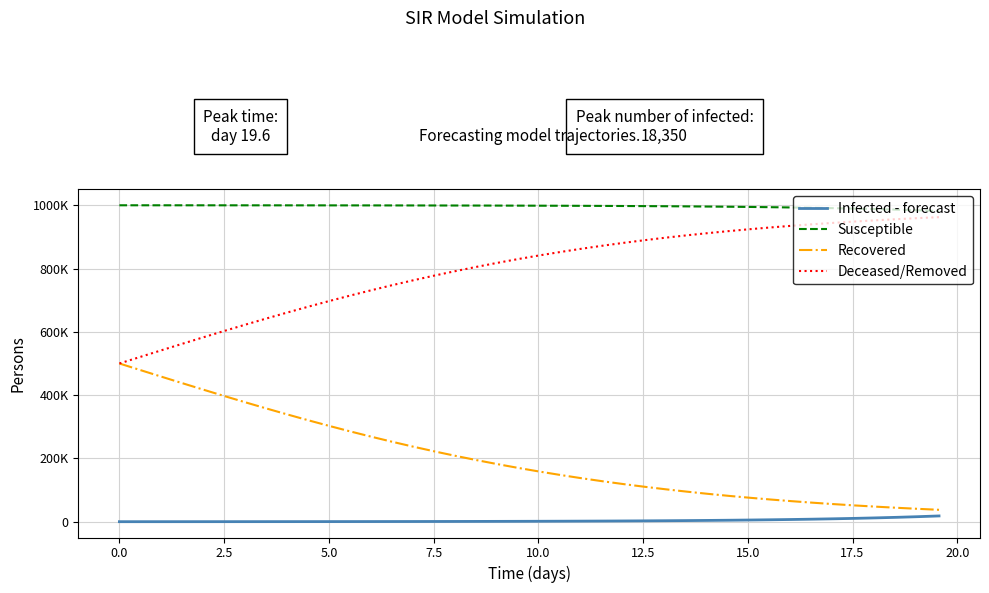

True or false: Infected - forecast and Susceptible cross at least once.

False